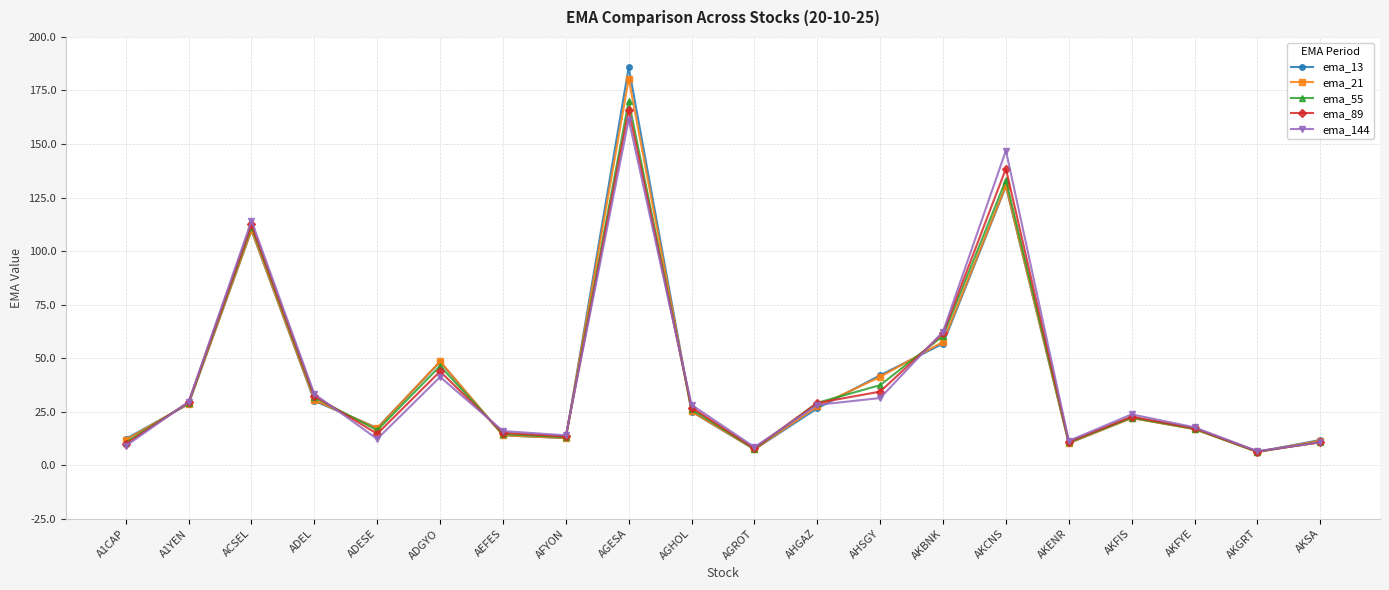

Is this an area chart (filled region under the line)?

No